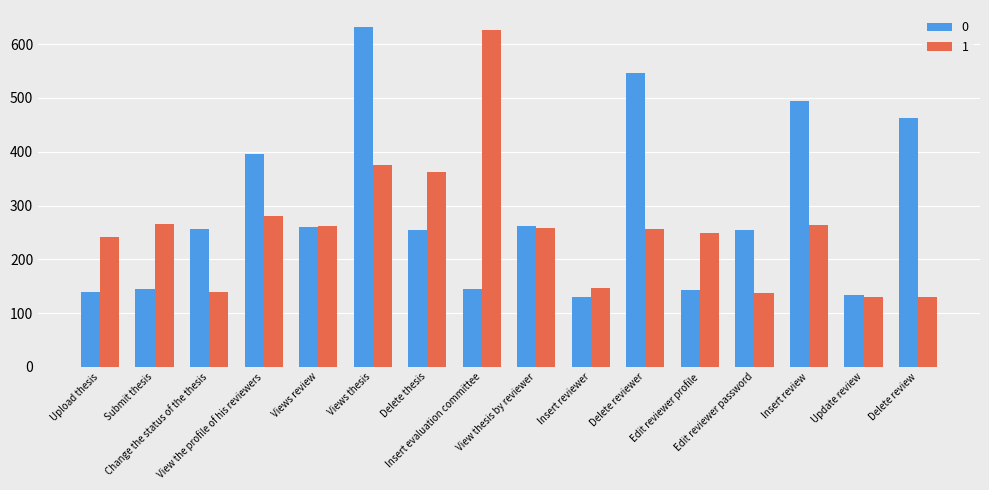

Between Change the status of the thesis and View thesis by reviewer, which series saw the biggest shift?

1